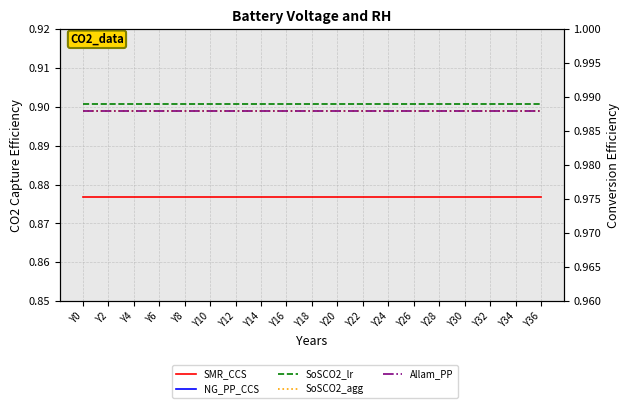

What are all the series names shown in the legend?

SMR_CCS, NG_PP_CCS, SoSCO2_lr, SoSCO2_agg, Allam_PP